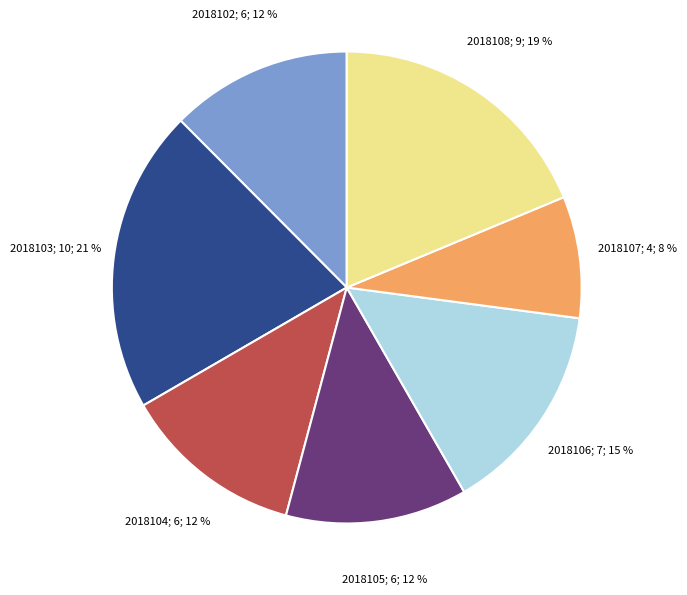

To the nearest percent, what is the average slice percentage?

14%